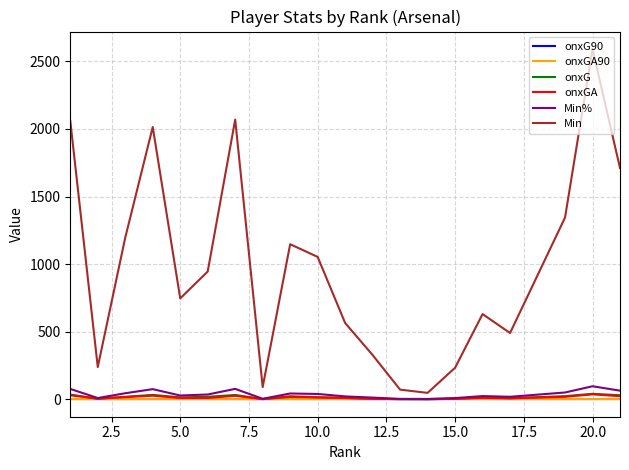

True or false: Min and Min% intersect in this chart.

False